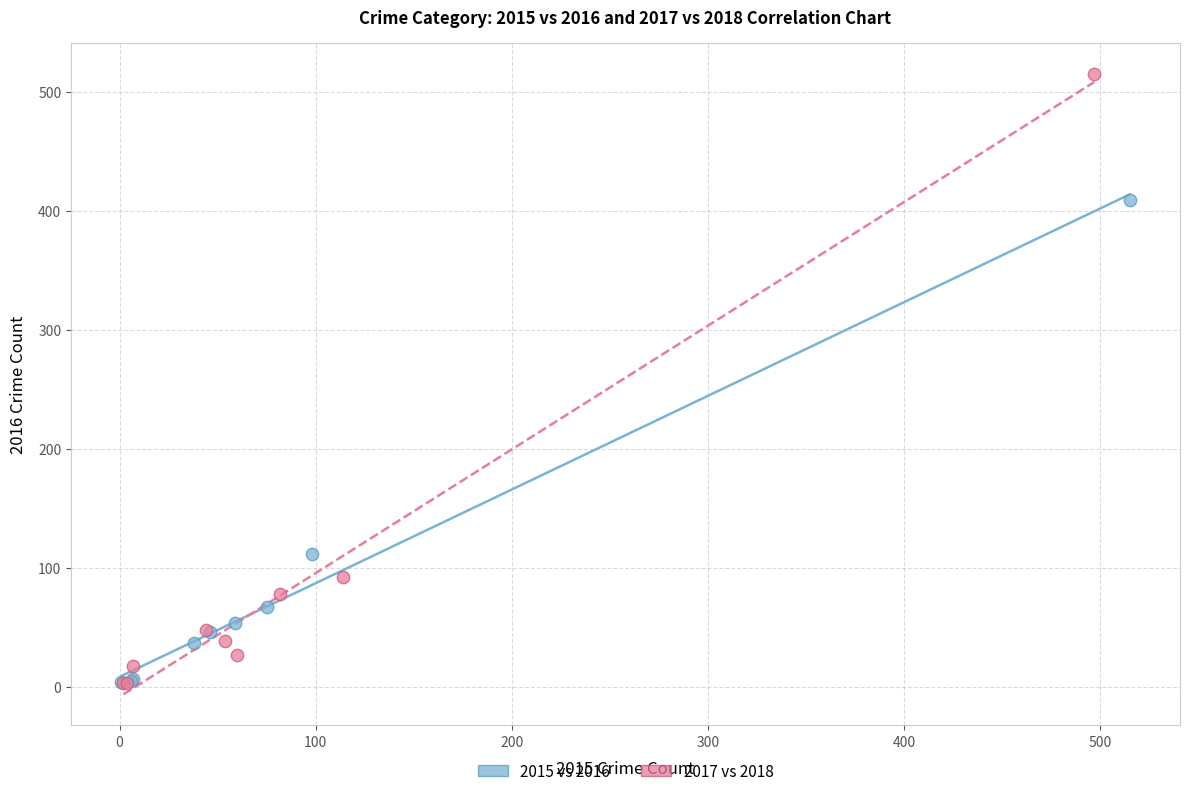

Which series has the largest Y range (max minus min)?

2017 vs 2018